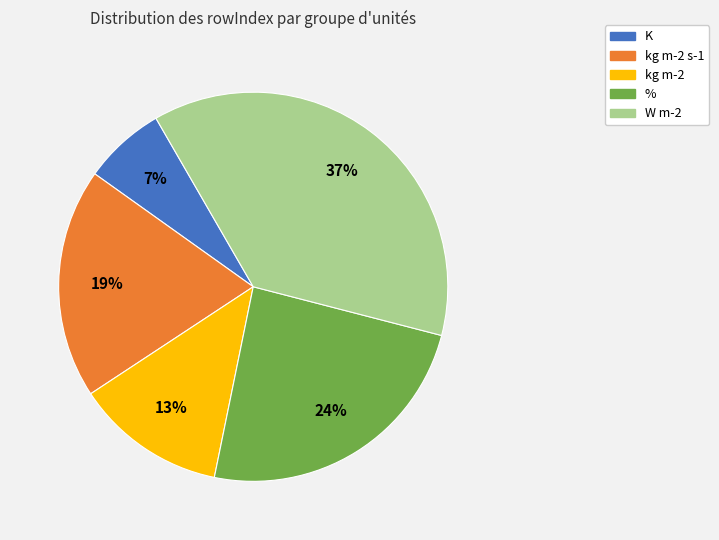

Is there any slice that represents more than half of the pie?

No